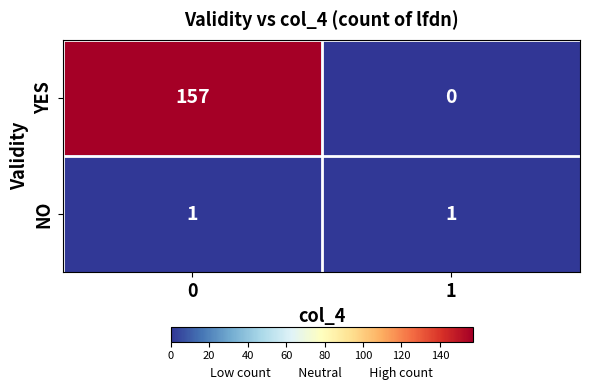

At how many categories does at least one series exceed 81?

1